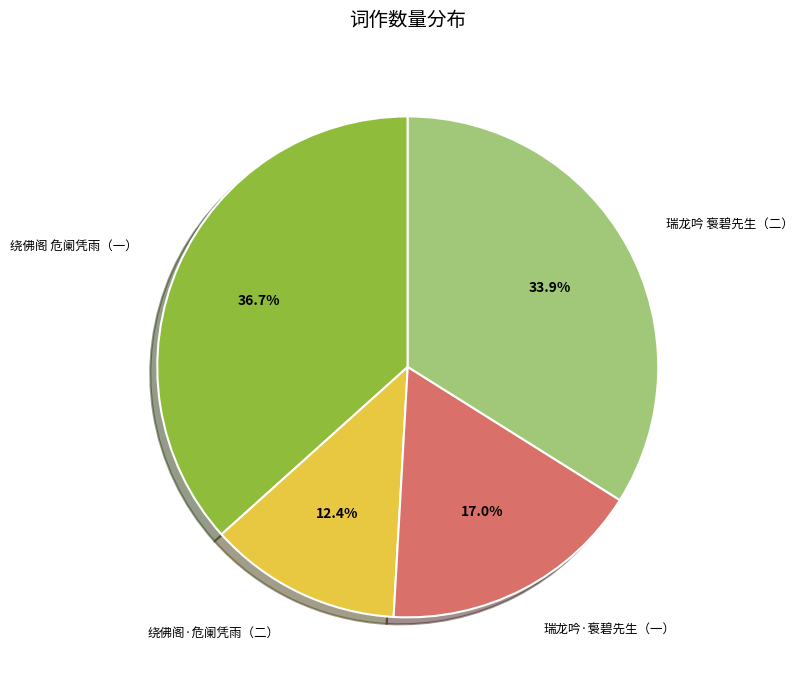

To the nearest percent, what is the difference between the largest and smallest slice percentages?

24%